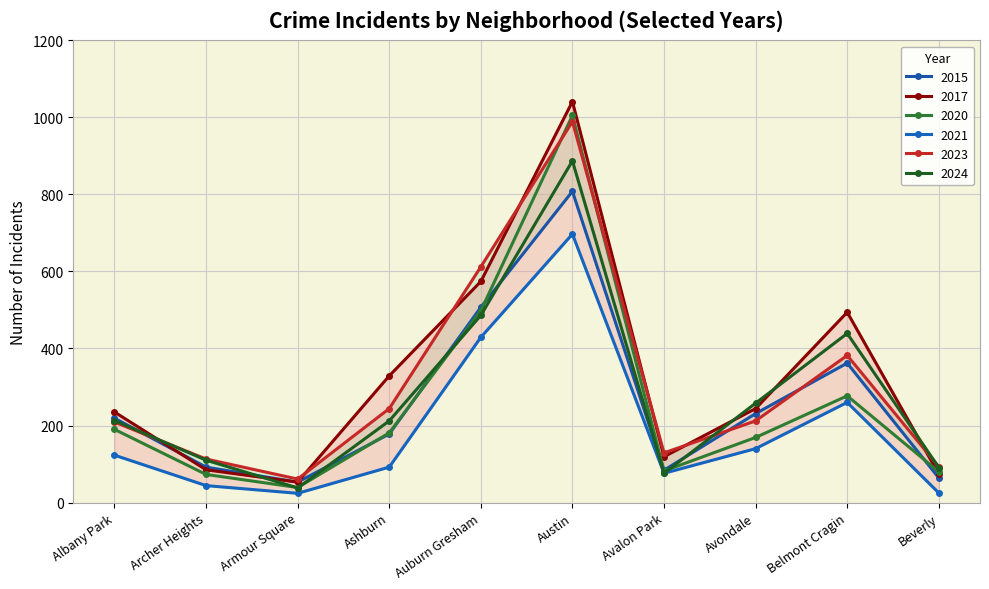

Is it true that 2020 equals 39 at Armour Square?

True